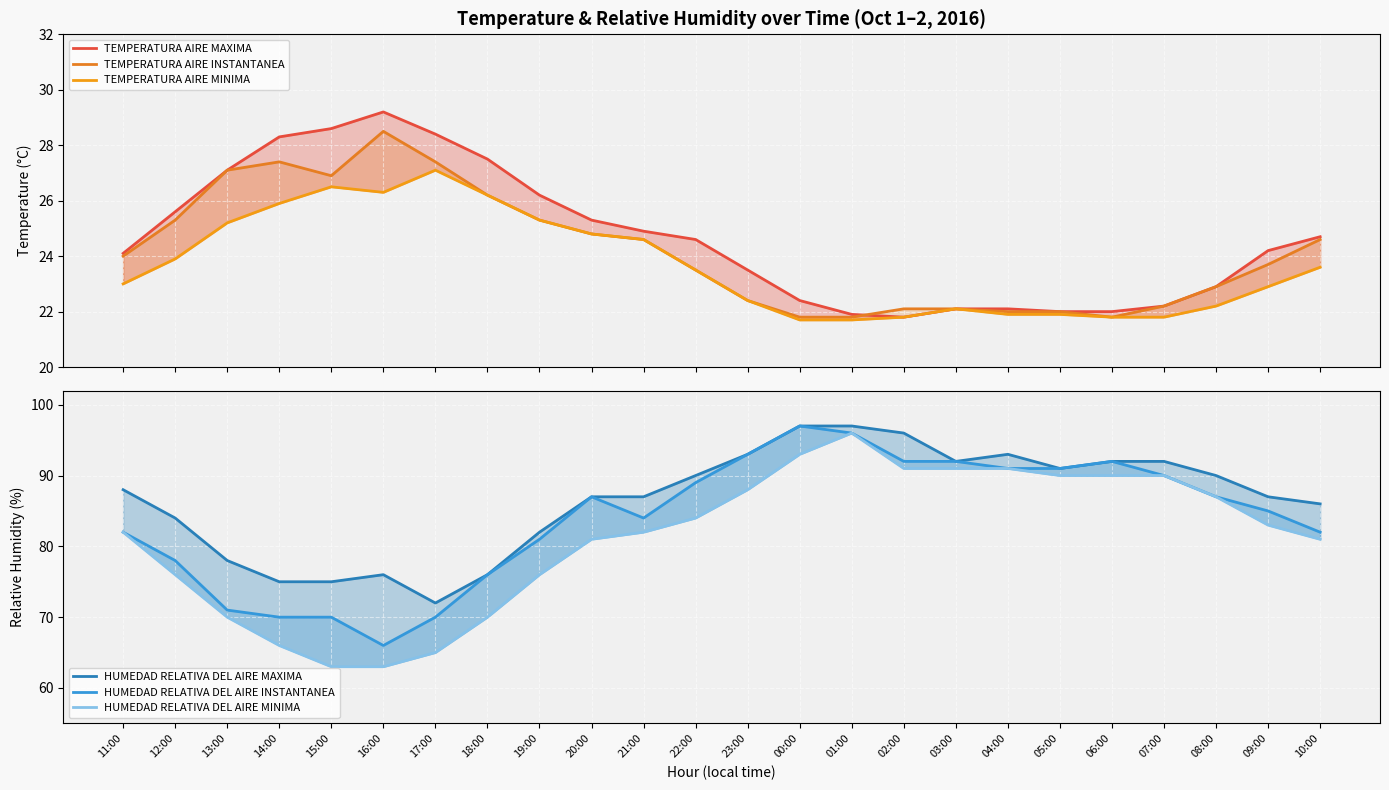

How many interior local peaks does the TEMPERATURA AIRE MAXIMA series have?

1